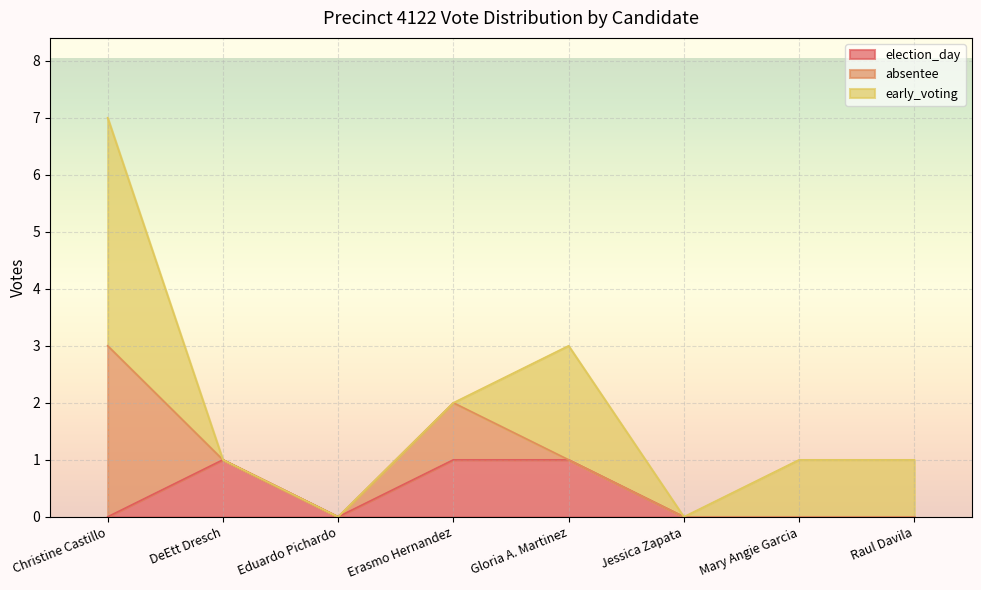

Between which two adjacent categories do election_day and absentee first intersect?

Christine Castillo and DeEtt Dresch